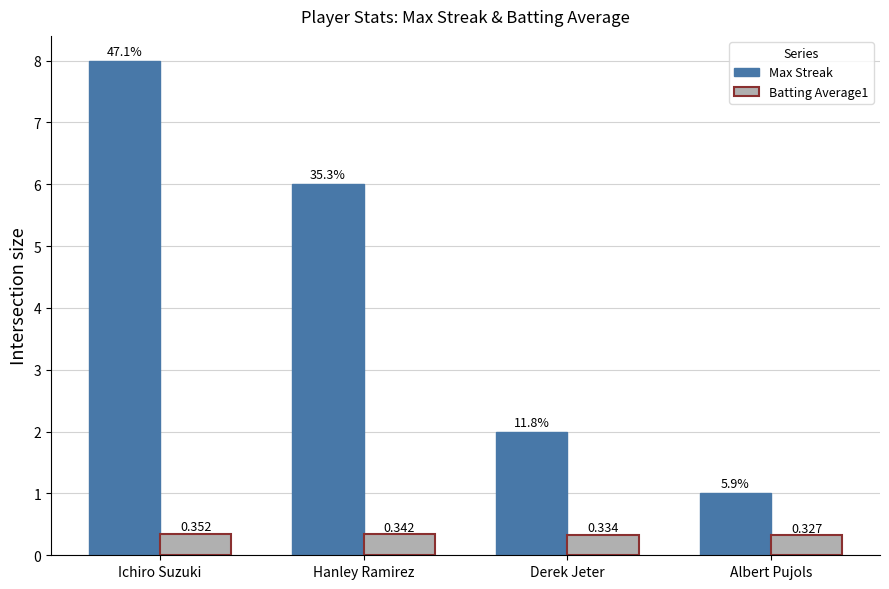

What is the sum of the Batting Average1 values at Ichiro Suzuki and Hanley Ramirez?

0.7